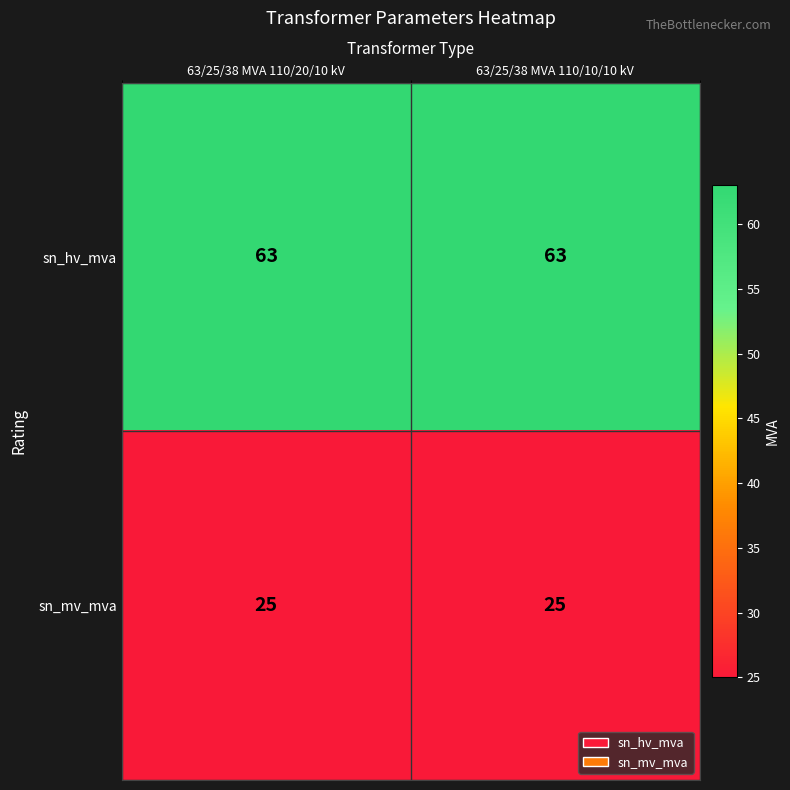

What is the maximum value shown in the chart?

63